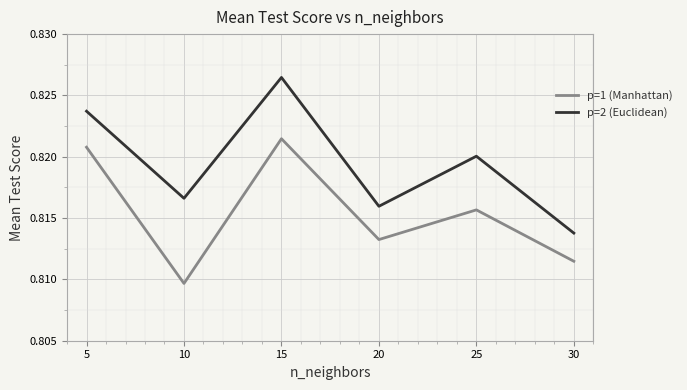

Is it true that p=1 (Manhattan) equals 1.3 at 15?

False